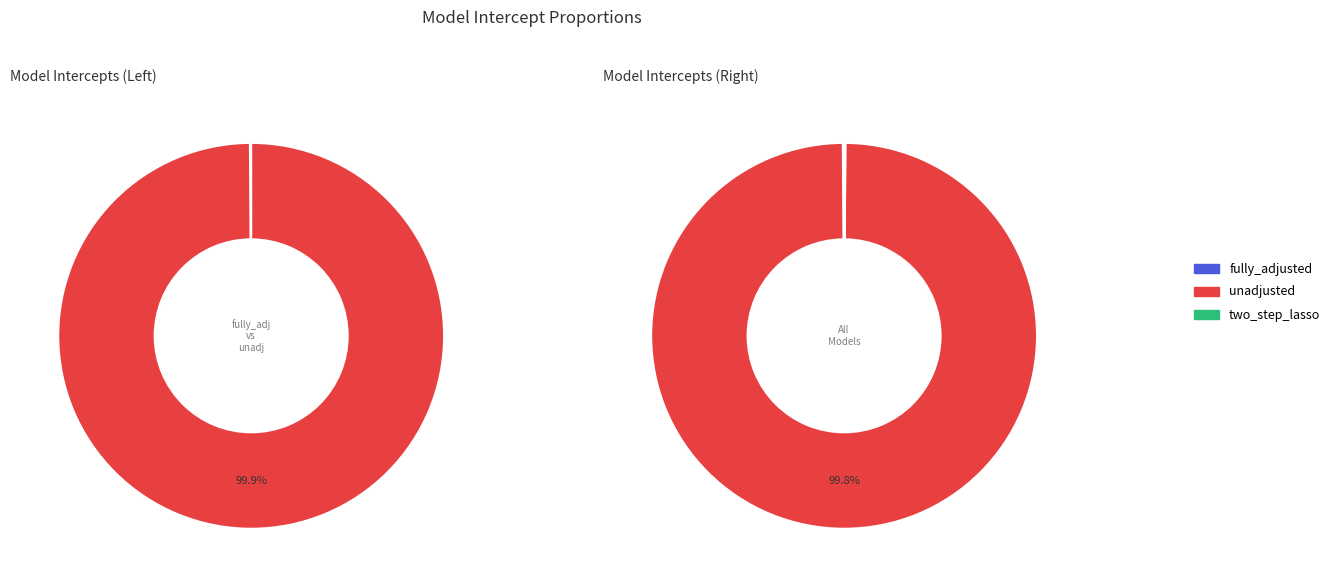

How many slices are in this pie chart?

3